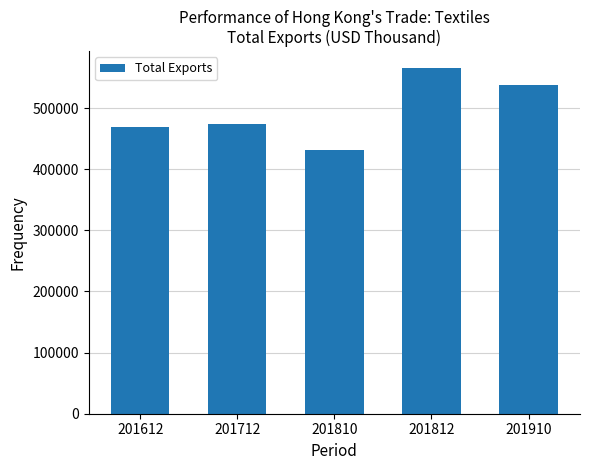

List the labels in order of value, smallest first.

201810, 201612, 201712, 201910, 201812